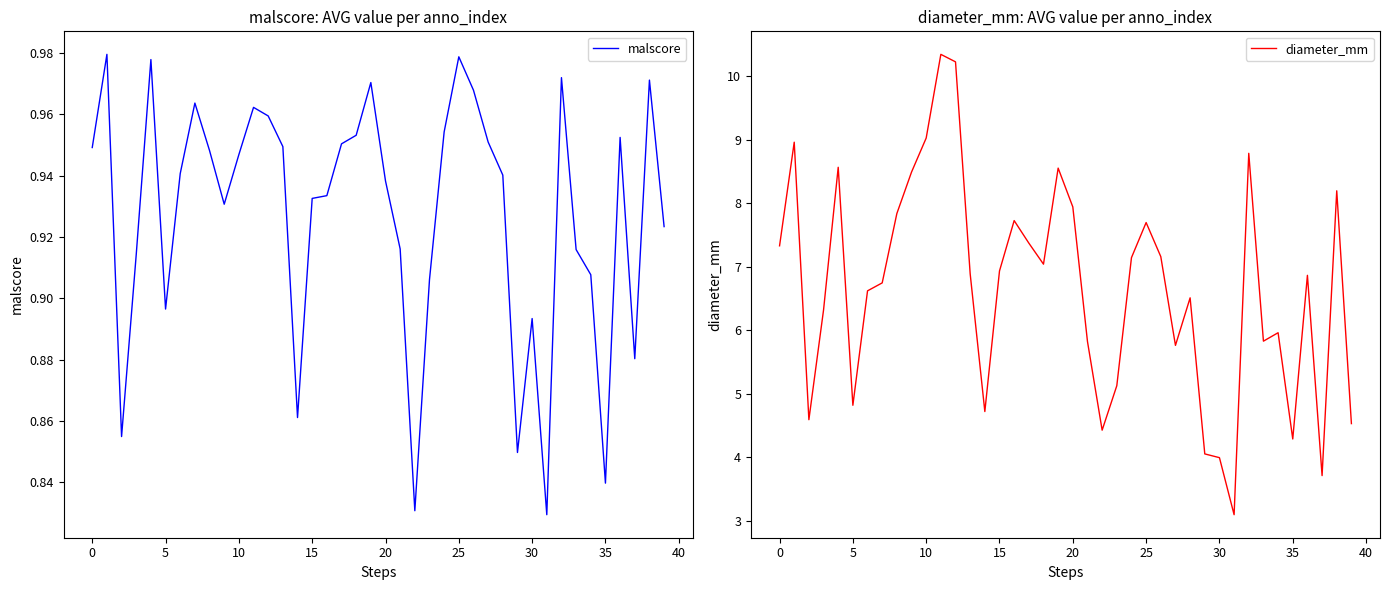

What is the value of the diameter_mm point at the 25th from the left?

7.1